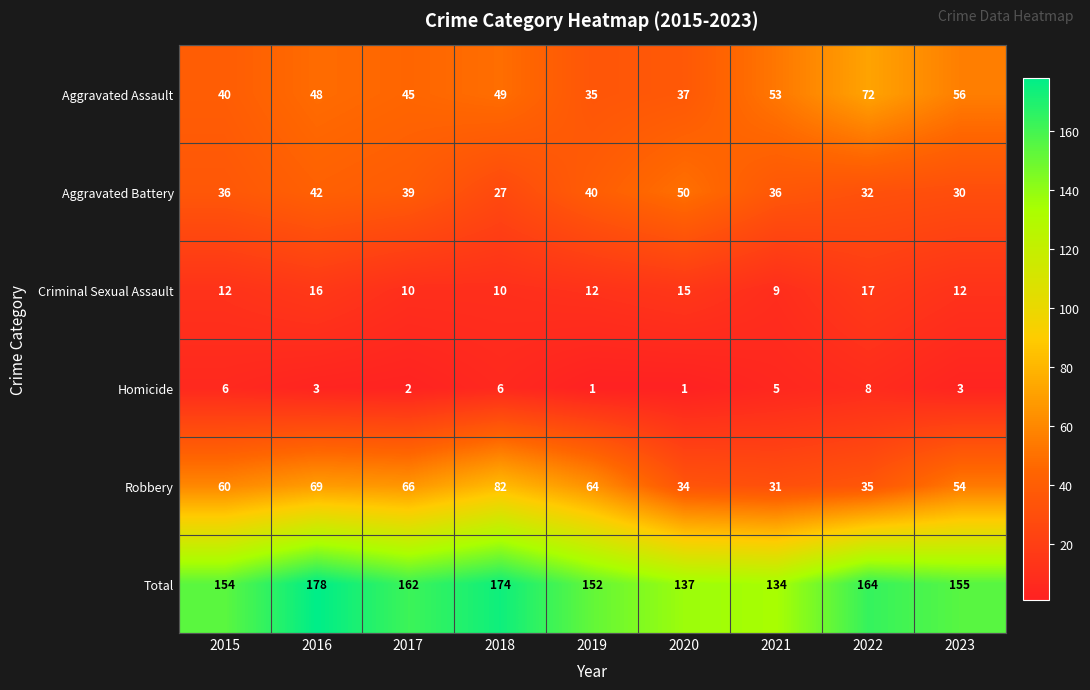

What is the sum of all Homicide values?

35